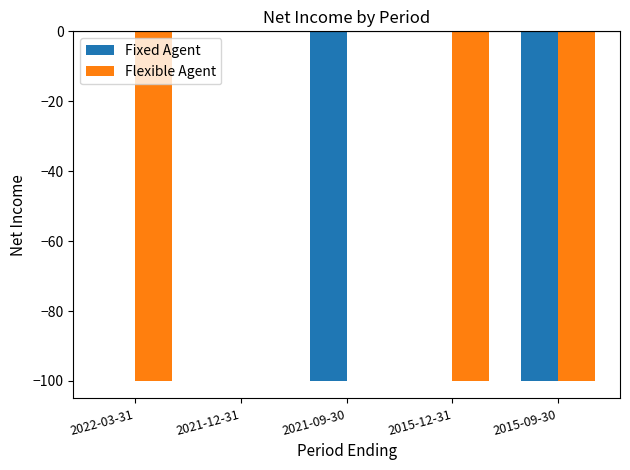

What is the sum of all Flexible Agent values?

-300